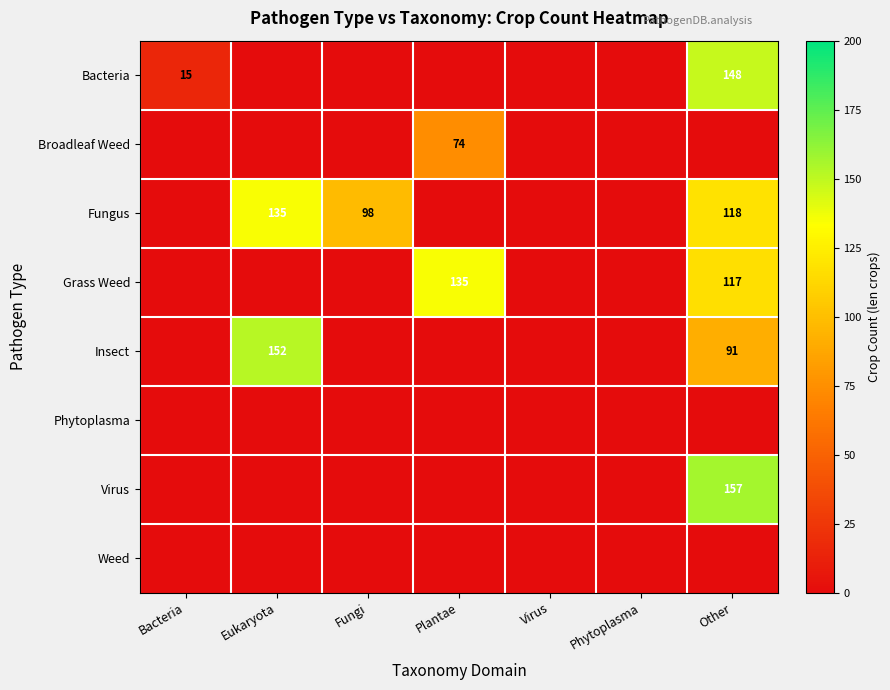

What is the difference between the second highest and second lowest values in the Grass Weed series?

117